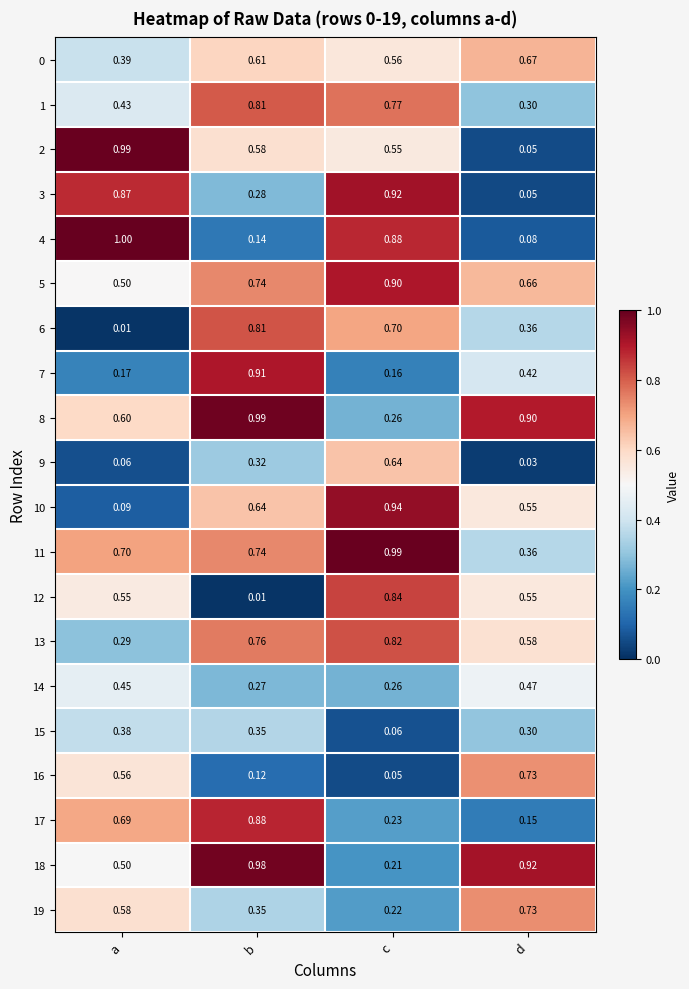

List the labels in order of 15 value, largest first.

a, b, d, c